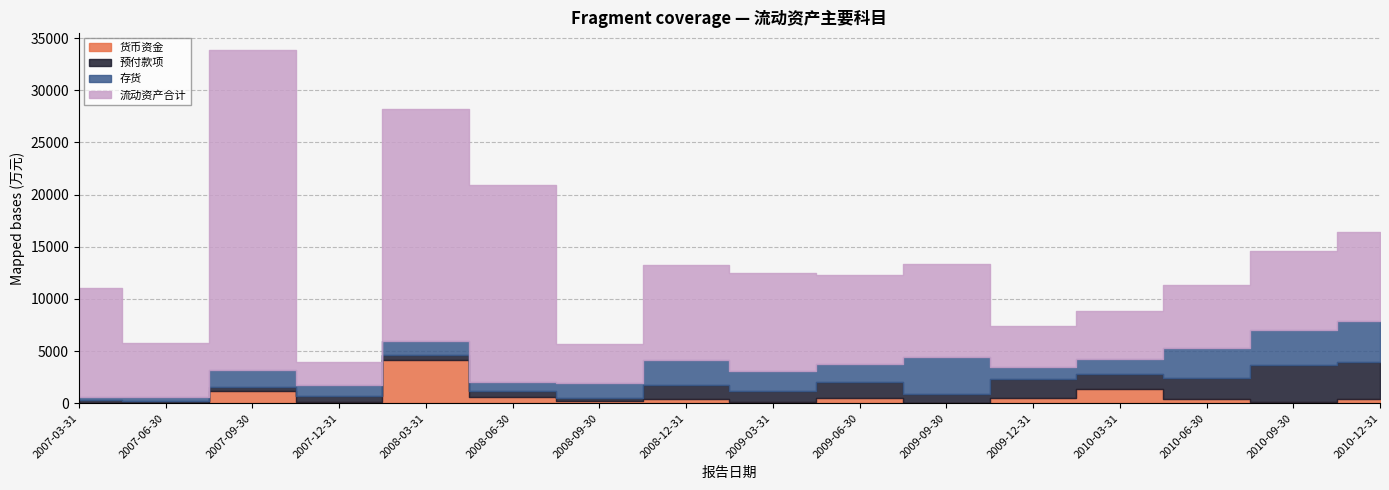

Which has a higher value, 2008-12-31 or 2010-06-30?

2010-06-30